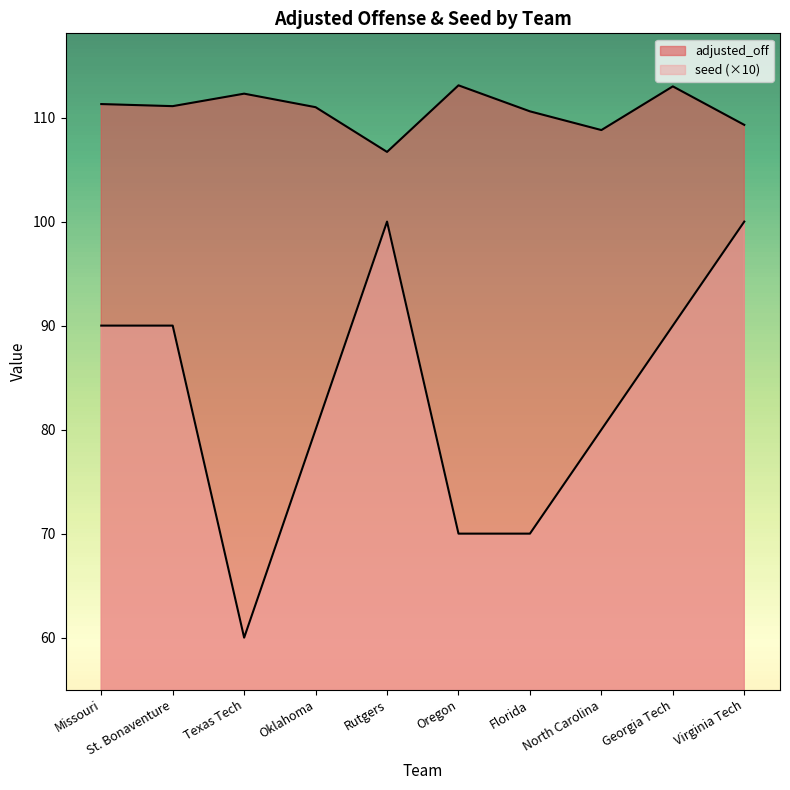

Count the number of categories in the chart.

10